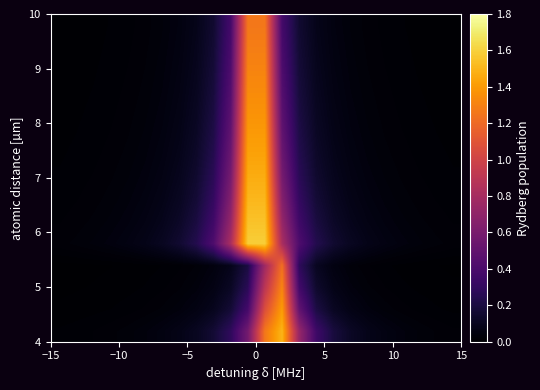

How many distinct data groups are displayed?

15